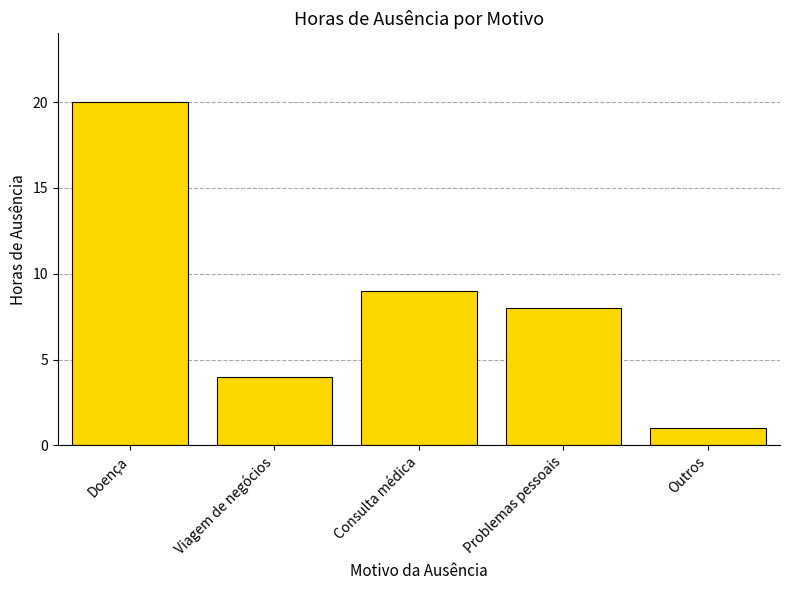

True or false: the data shows 1 at Outros.

True